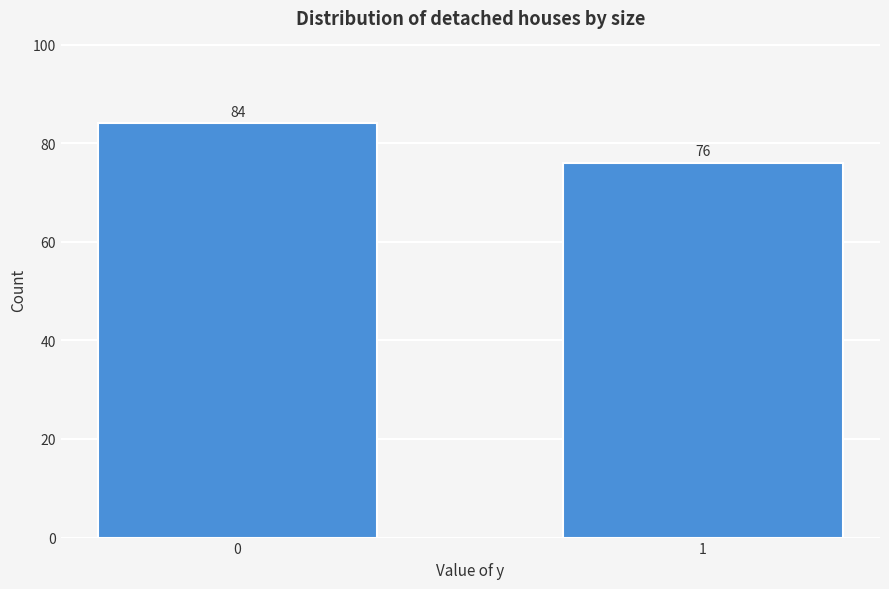

Reading left to right, extract all data points from this chart.

0=84	1=76